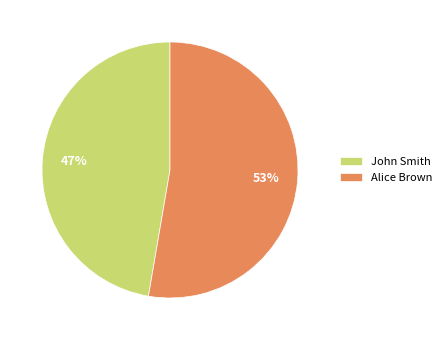

How many slices are in this pie chart?

2